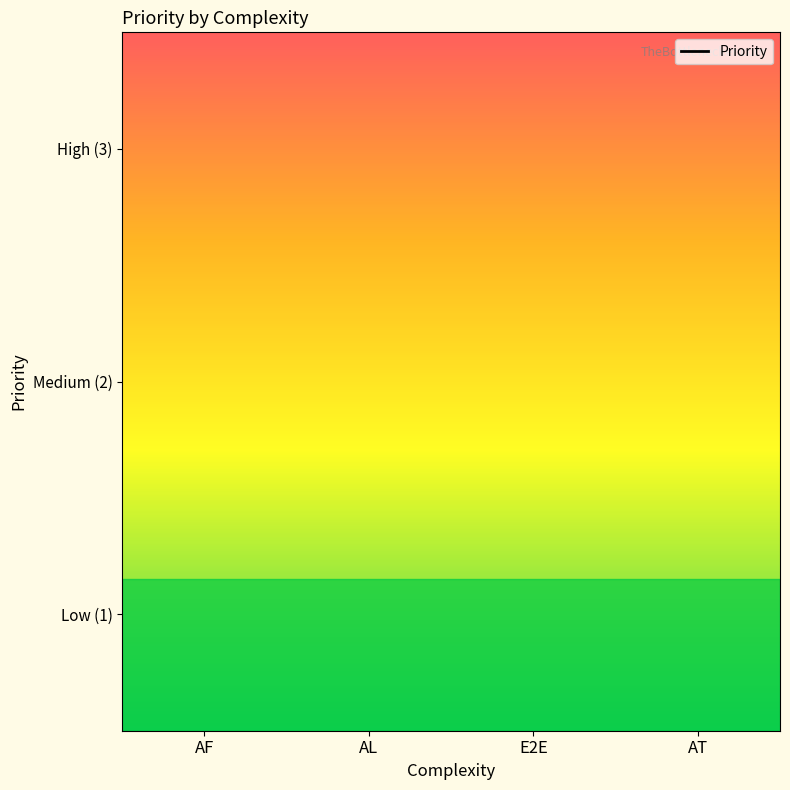

What is the change in value from AF to E2E?

+1